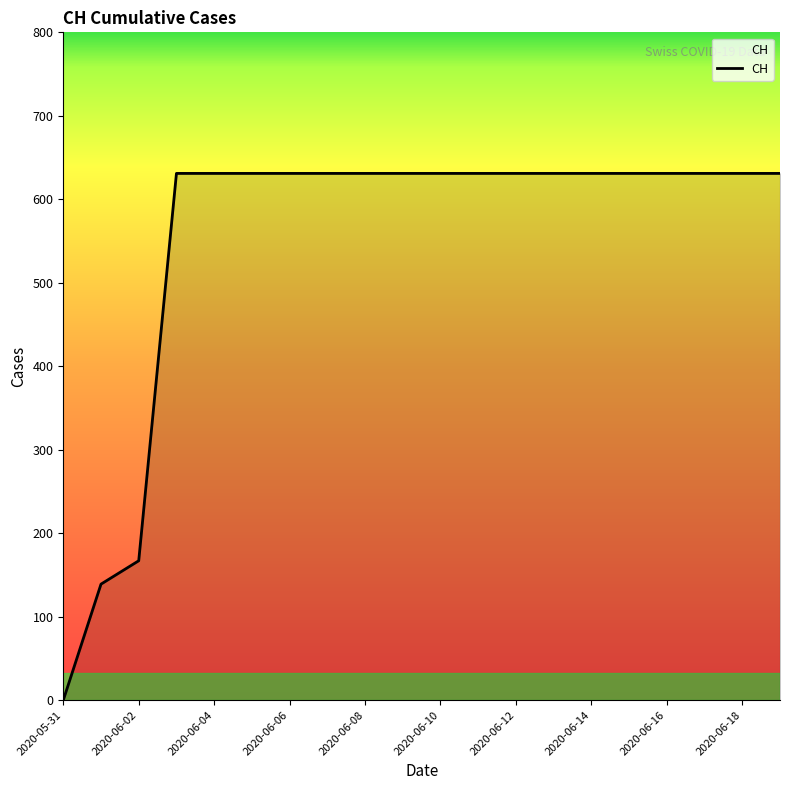

What is the difference between the maximum and minimum values?

631